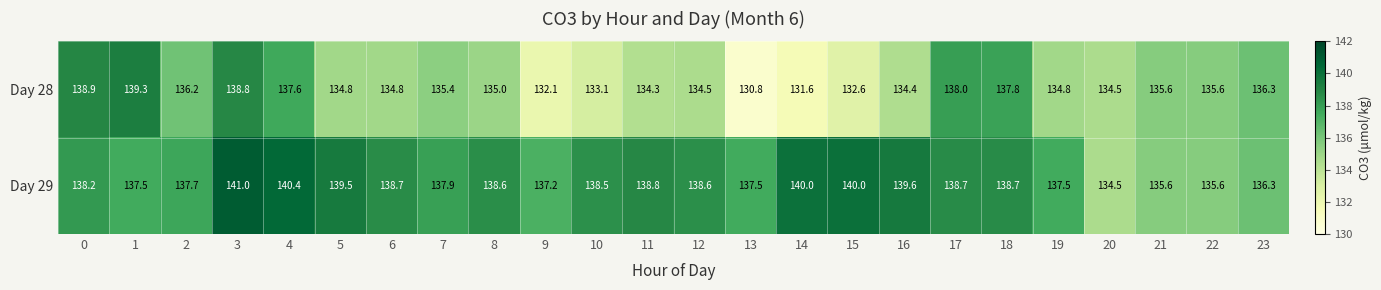

True or false: Day 29 has a value of 137.2 at 9.

True